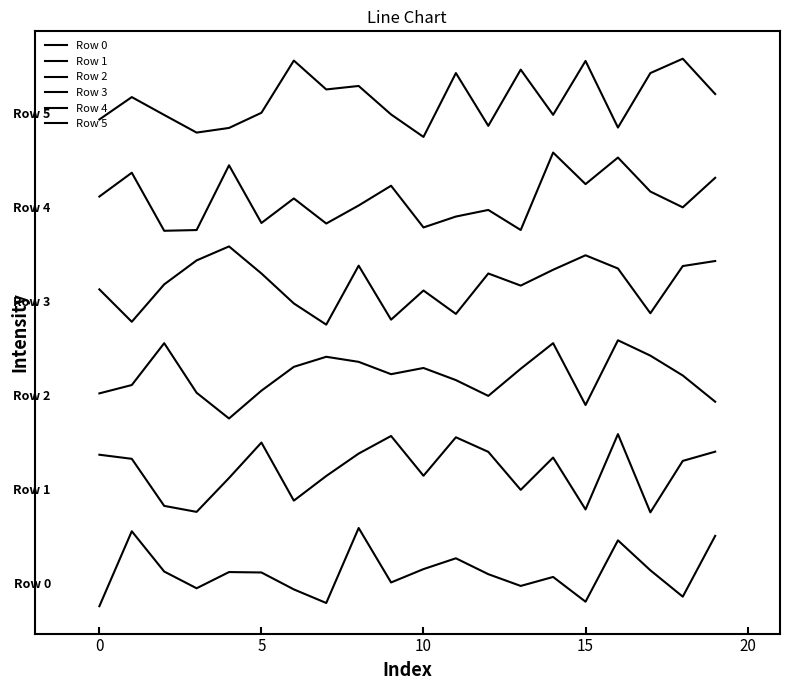

Does the chart have visible grid lines?

No